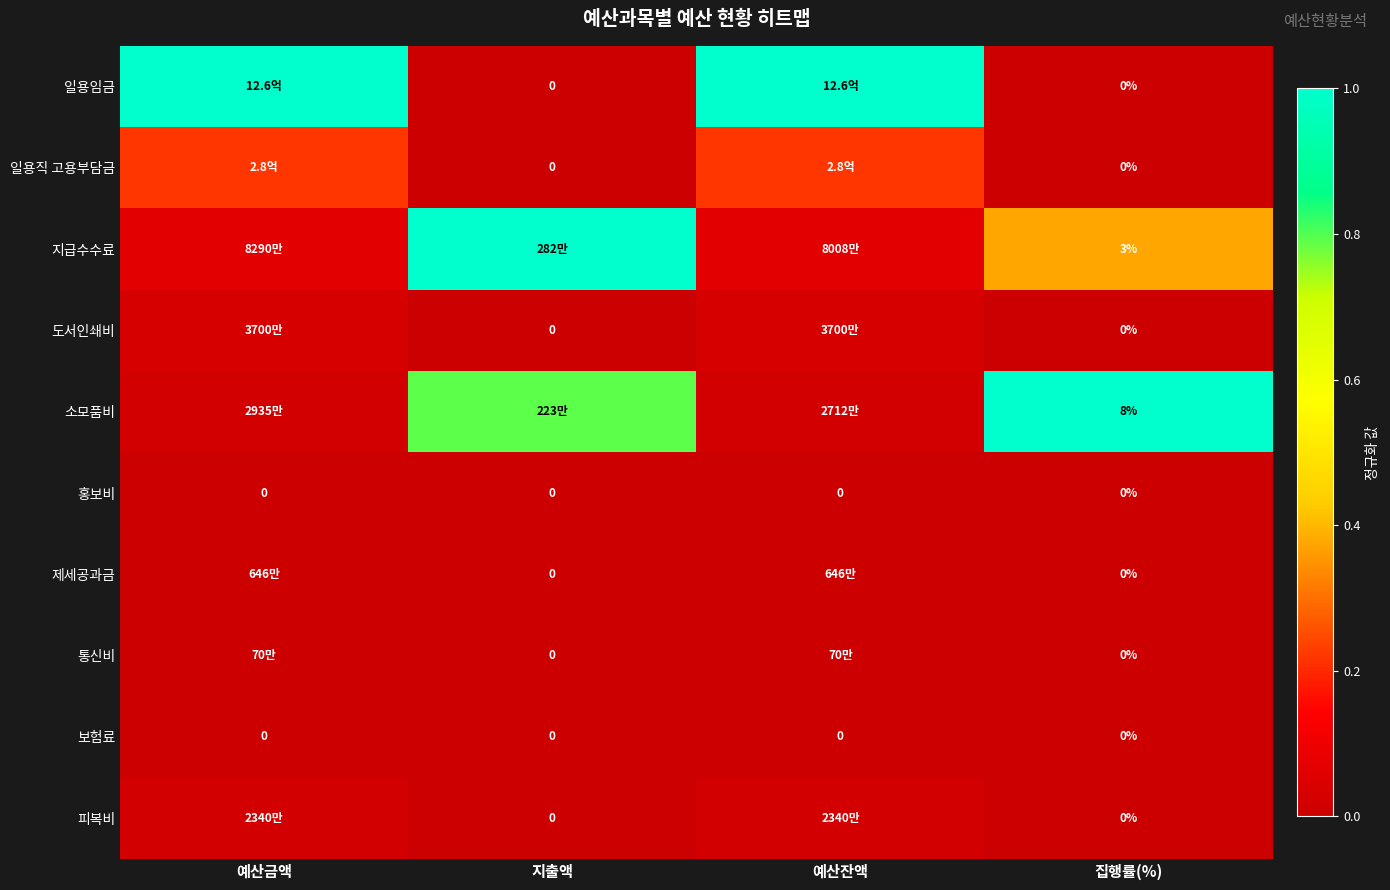

Which series changed the most between 예산금액 and 예산잔액?

지급수수료